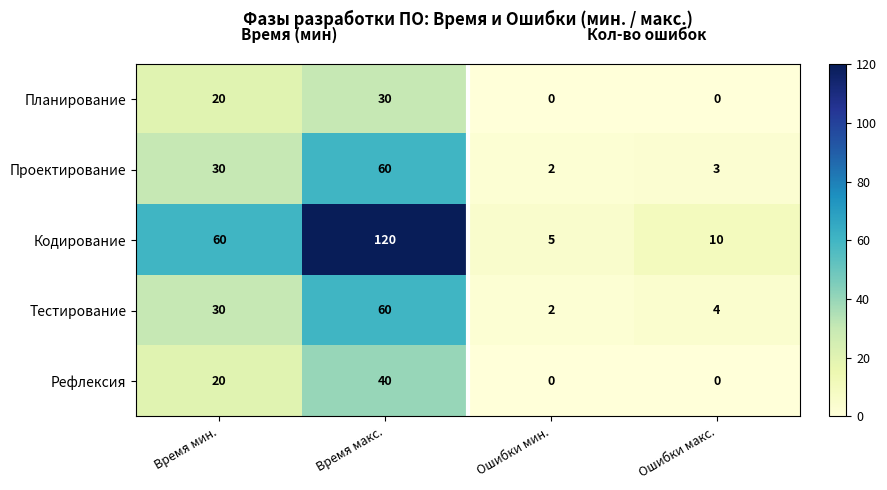

Reading left to right, list all the values displayed in this chart.

Планирование: Время мин.=20	Время макс.=30	Ошибки мин.=0	Ошибки макс.=0
Проектирование: Время мин.=30	Время макс.=60	Ошибки мин.=2	Ошибки макс.=3
Кодирование: Время мин.=60	Время макс.=120	Ошибки мин.=5	Ошибки макс.=10
Тестирование: Время мин.=30	Время макс.=60	Ошибки мин.=2	Ошибки макс.=4
Рефлексия: Время мин.=20	Время макс.=40	Ошибки мин.=0	Ошибки макс.=0